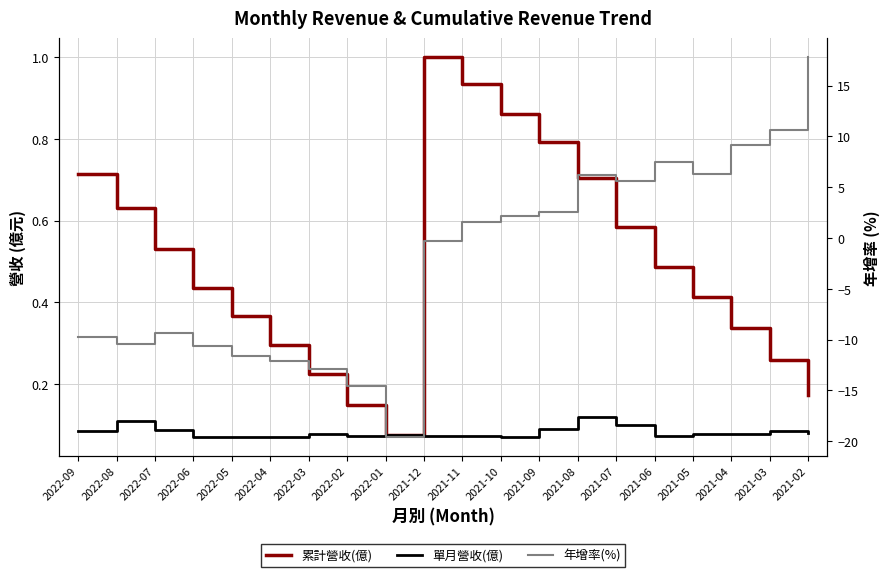

Reading right to left, list all the values displayed in this chart.

累計營收(億): 2021-02=0.2	2021-03=0.3	2021-04=0.3	2021-05=0.4	2021-06=0.5	2021-07=0.6	2021-08=0.7	2021-09=0.8	2021-10=0.9	2021-11=0.9	2021-12=1.0	2022-01=0.1	2022-02=0.1	2022-03=0.2	2022-04=0.3	2022-05=0.4	2022-06=0.4	2022-07=0.5	2022-08=0.6	2022-09=0.7
單月營收(億): 2021-02=0.1	2021-03=0.1	2021-04=0.1	2021-05=0.1	2021-06=0.1	2021-07=0.1	2021-08=0.1	2021-09=0.1	2021-10=0.1	2021-11=0.1	2021-12=0.1	2022-01=0.1	2022-02=0.1	2022-03=0.1	2022-04=0.1	2022-05=0.1	2022-06=0.1	2022-07=0.1	2022-08=0.1	2022-09=0.1
年增率(%): 2021-02=17.8	2021-03=10.6	2021-04=9.2	2021-05=6.3	2021-06=7.5	2021-07=5.6	2021-08=6.2	2021-09=2.6	2021-10=2.1	2021-11=1.5	2021-12=-0.3	2022-01=-19.6	2022-02=-14.6	2022-03=-12.9	2022-04=-12.1	2022-05=-11.6	2022-06=-10.6	2022-07=-9.3	2022-08=-10.4	2022-09=-9.8